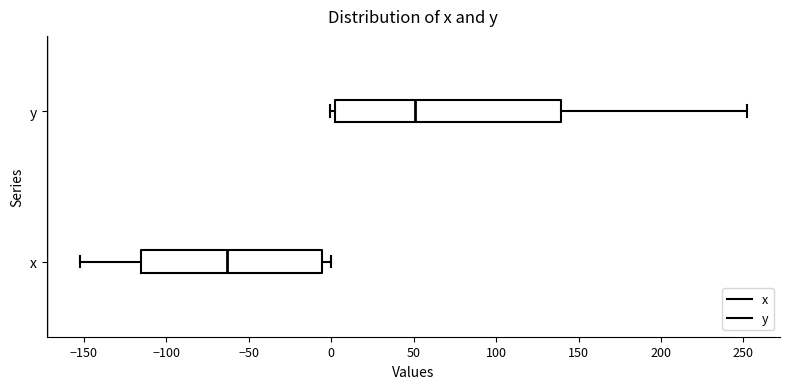

Reading bottom to top, read every box against the x-axis: the position of its median line, the range the box covers, and the ends of its whiskers. The values are not printed on the chart, so give them approximately, as read against the axis.

x: median -65, box -115 to -5, whiskers -150 to 0
y: median 50, box 0 to 140, whiskers 0 (just left of the box's left edge) to 250